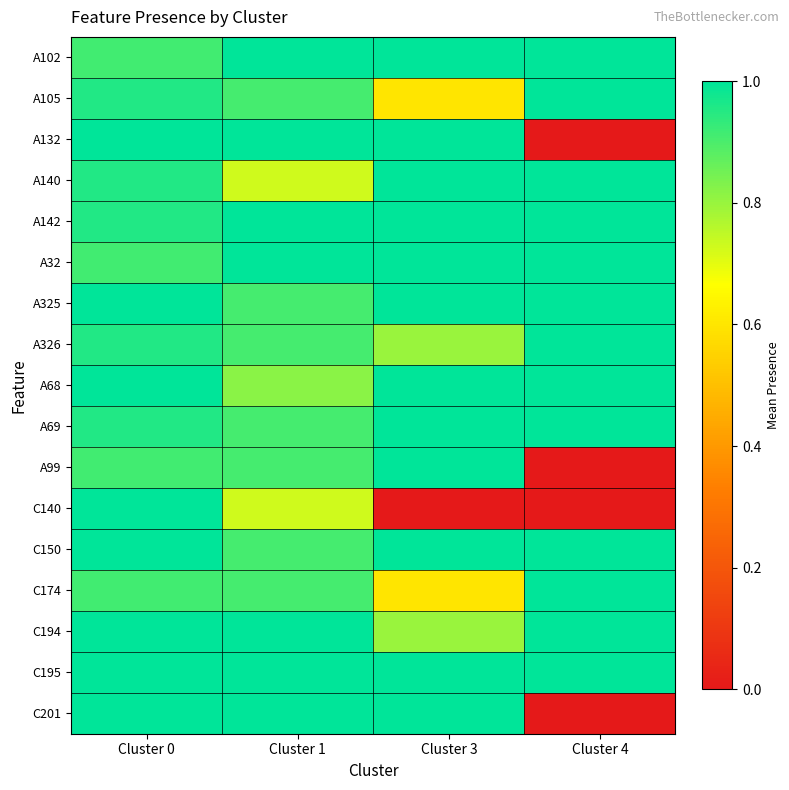

At how many categories does at least one series exceed 0?

4